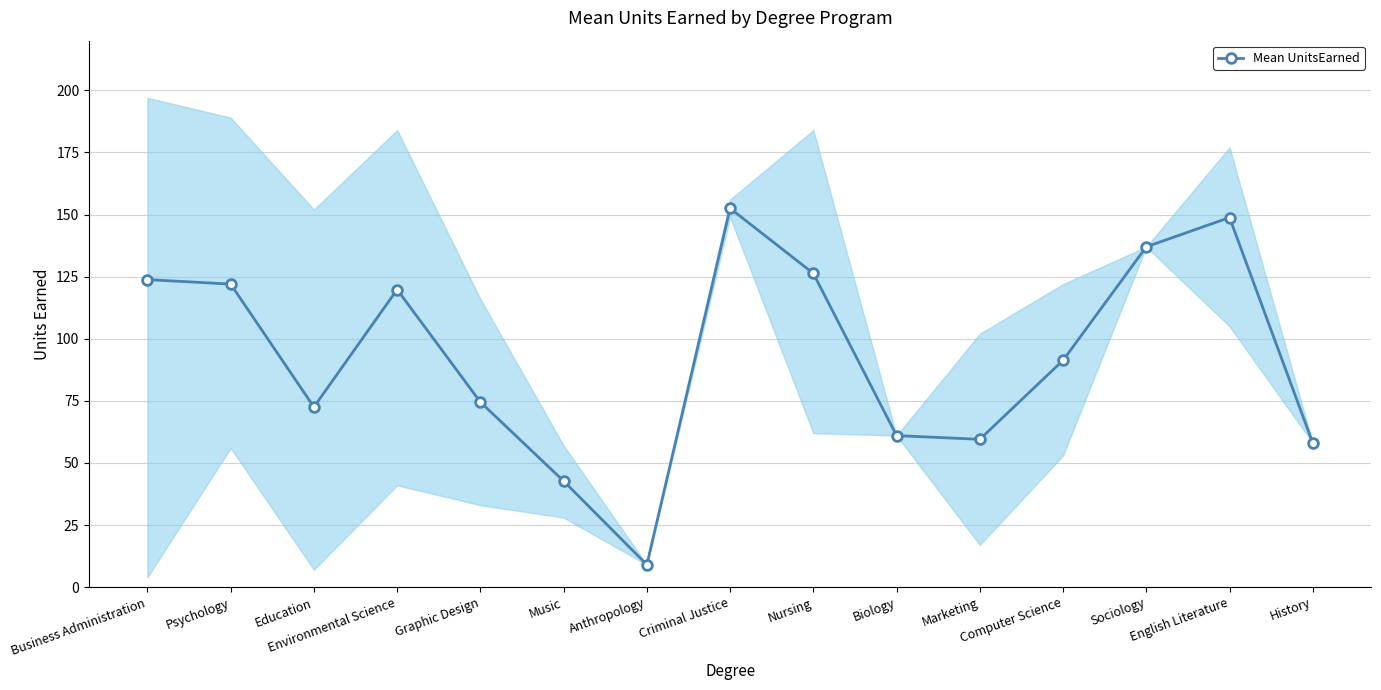

The value at Marketing is 59.5. True or false?

True